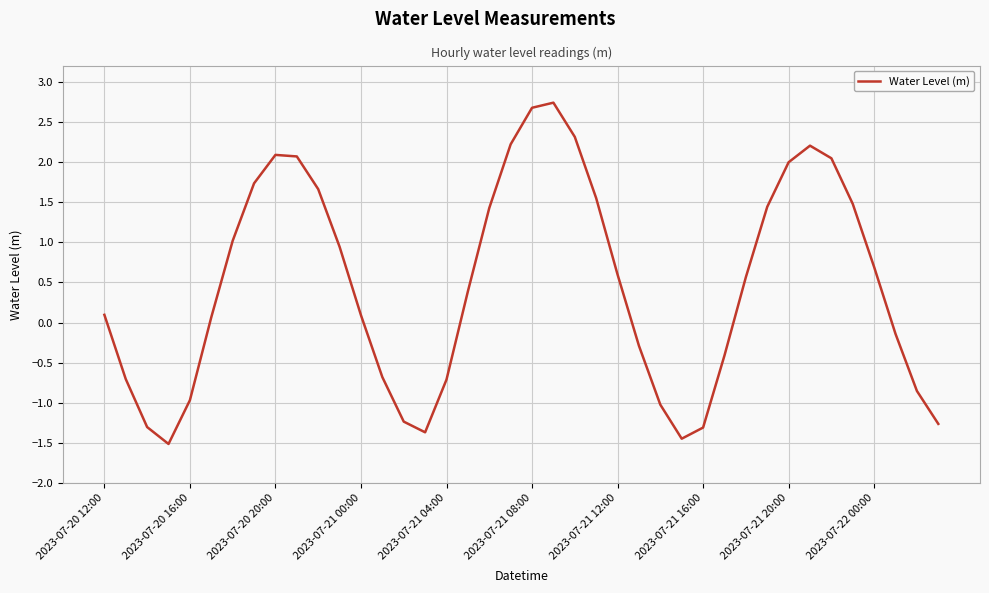

What is the maximum value shown in the chart?

2.7